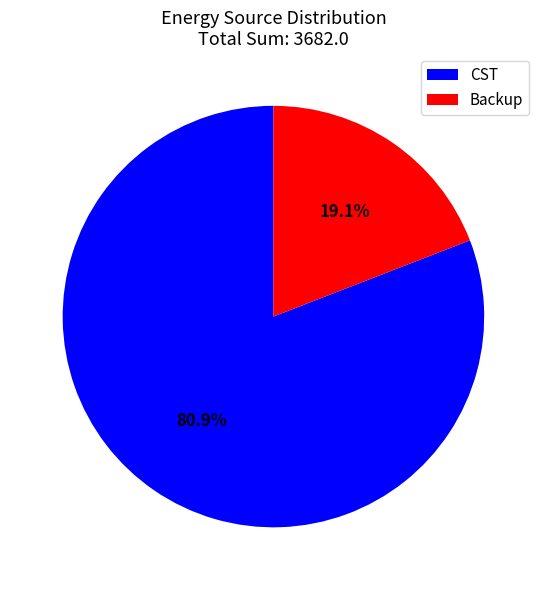

What is the largest slice in the pie chart?

CST